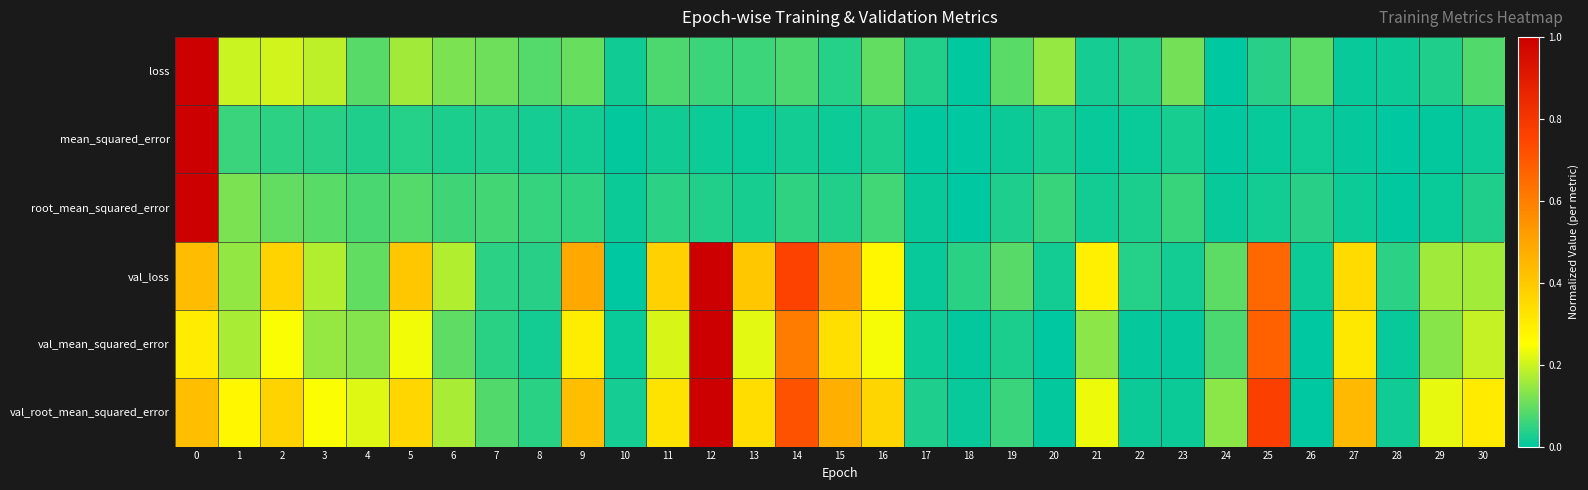

What is the difference between the highest and lowest values at 7?

0.1